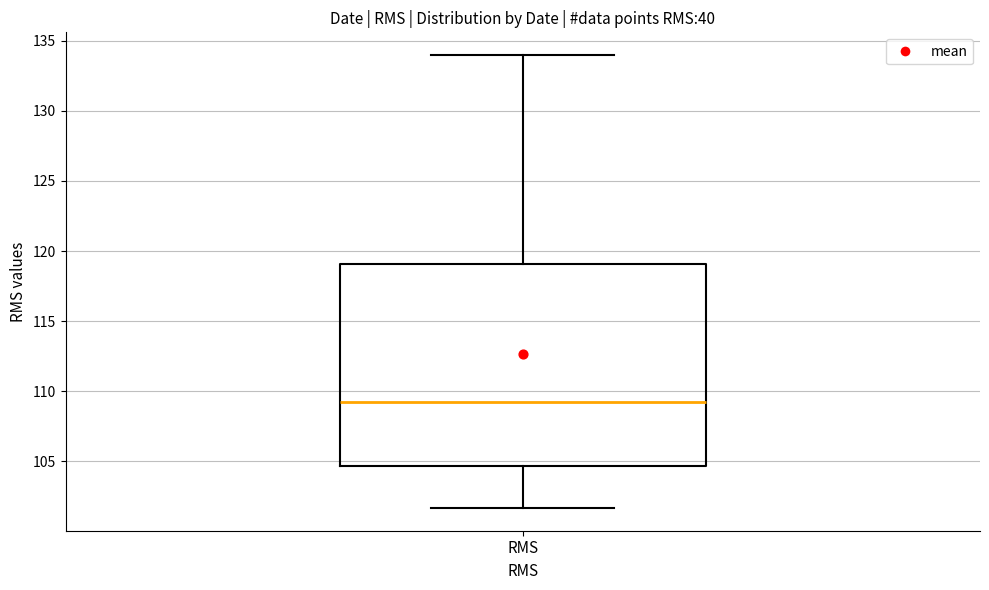

Transcribe this box plot: give where the median line is, the range the box spans, and where the two whiskers end, as read against the y-axis. The values are not printed on the chart, so give them approximately, as read against the axis.

median 109.0, box 104.5 to 119.0, whiskers 101.5 to 134.0